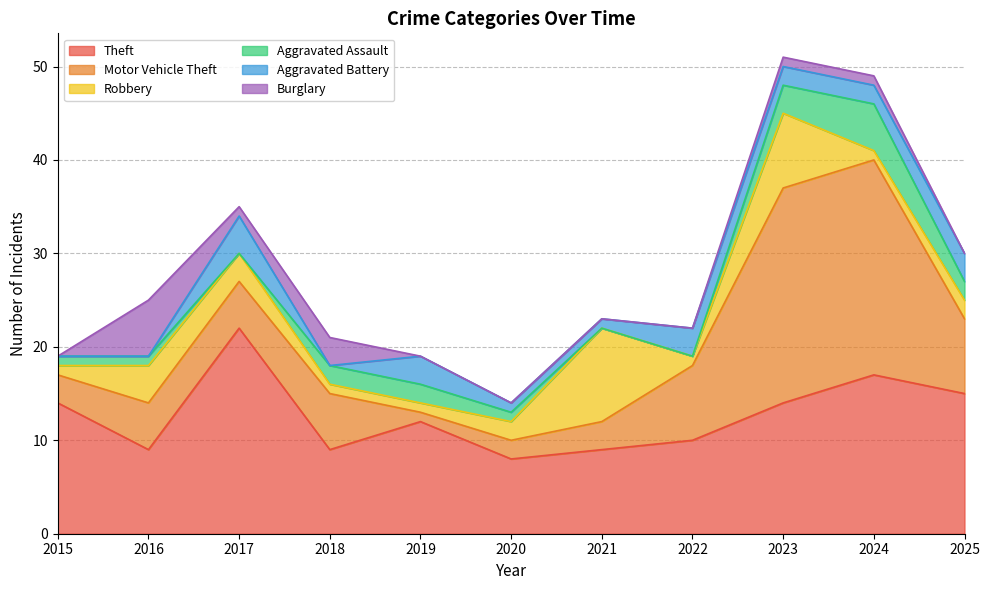

In Aggravated Battery, how many points are higher than both neighbors (excluding endpoints)?

3